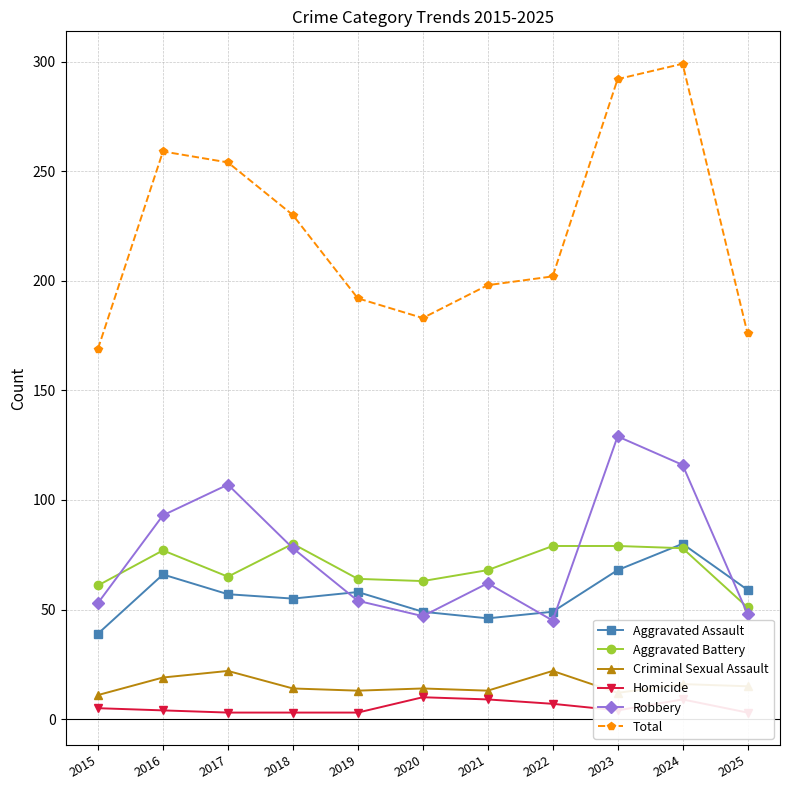

What is the value of the Robbery point at the 3rd from the left?

107